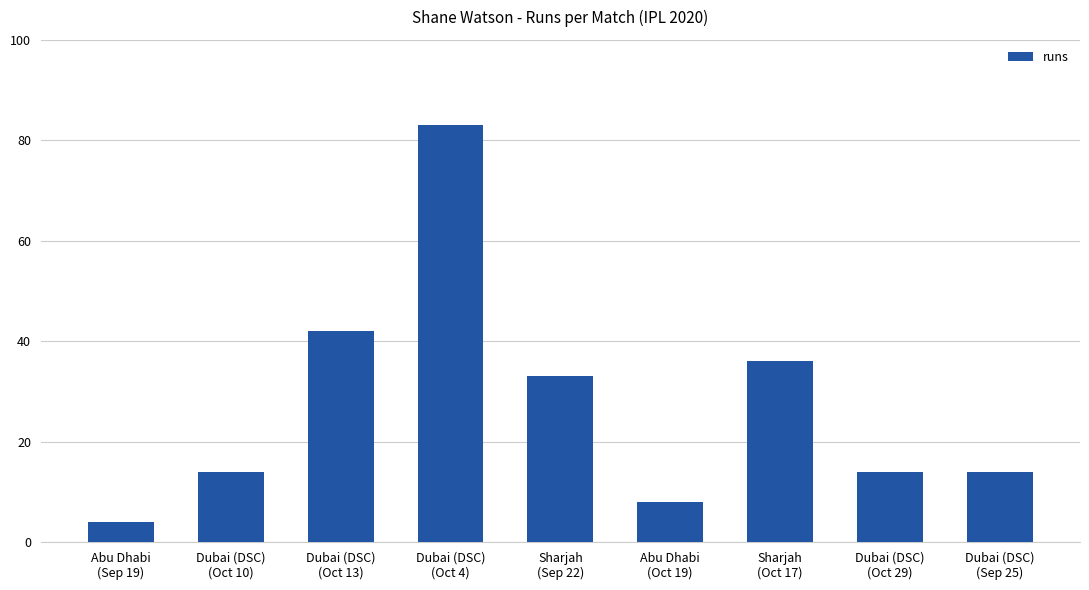

What is the difference between the maximum and minimum values?

79